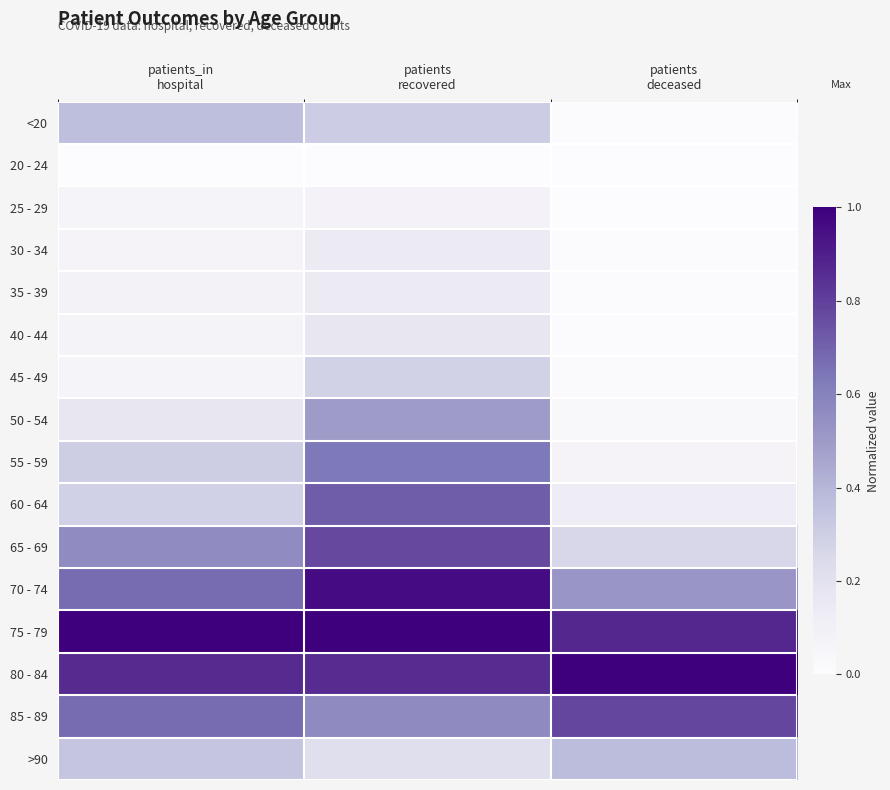

Rank the series at patients_in hospital from lowest to highest value.

20 - 24, 25 - 29, 45 - 49, 30 - 34, 40 - 44, 35 - 39, 50 - 54, 60 - 64, 55 - 59, >90, <20, 65 - 69, 70 - 74, 85 - 89, 80 - 84, 75 - 79